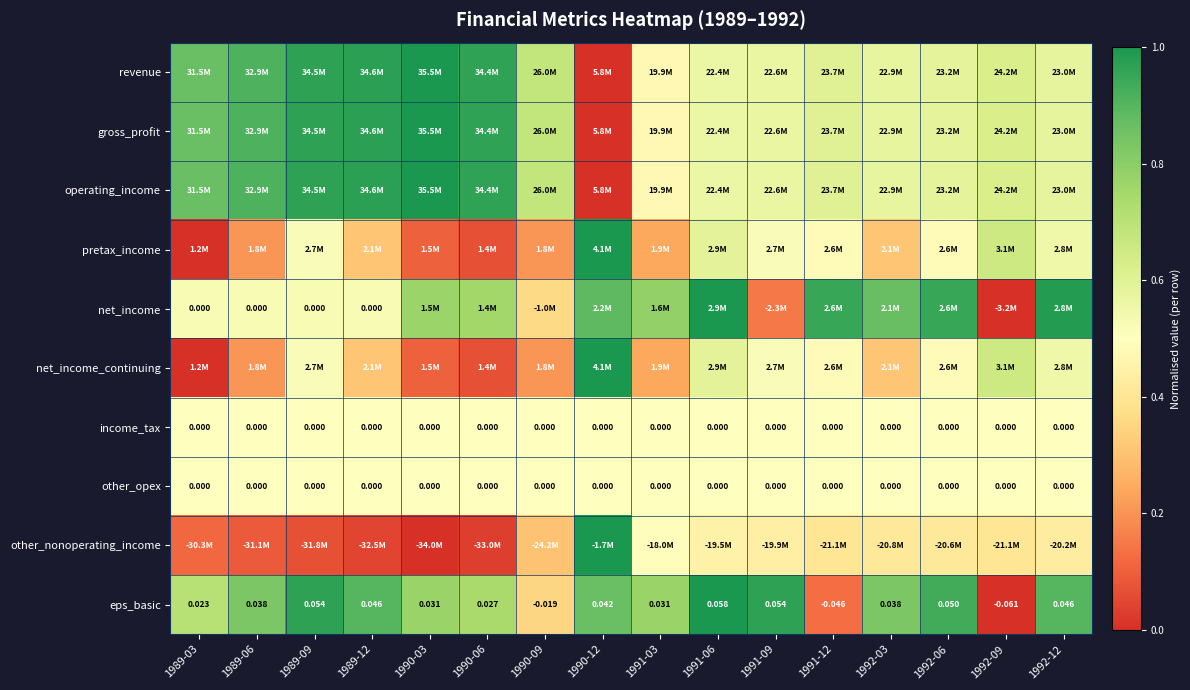

The value of net_income_continuing at 1989-12 is 0.4. True or false?

False